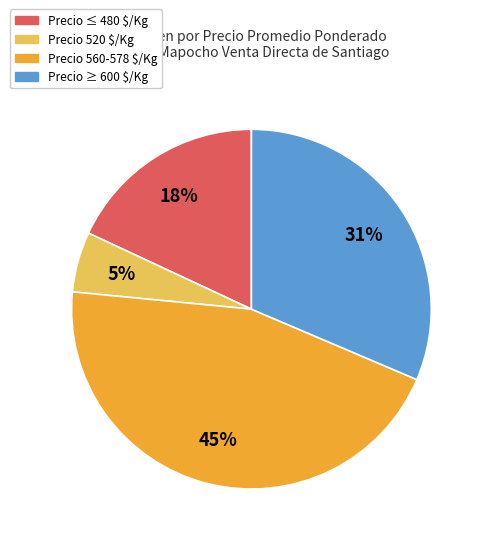

Is there any slice that represents more than half of the pie?

No